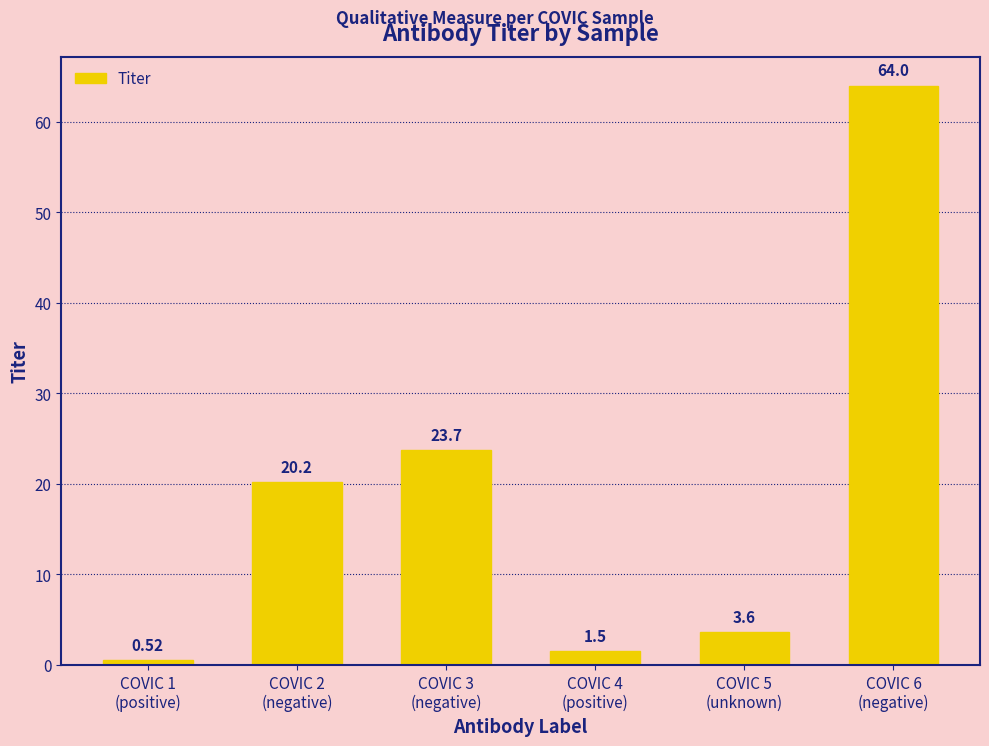

What is the label of the 3rd bar from the right?

COVIC 4
(positive)